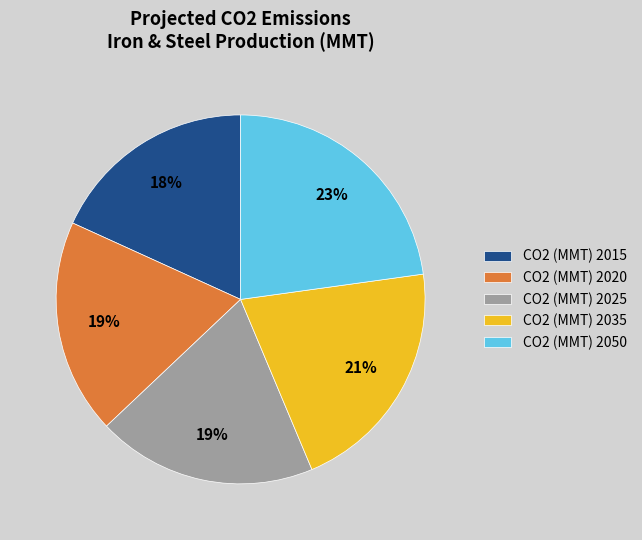

Combined, do CO2 (MMT) 2050 and CO2 (MMT) 2025 account for over 50%?

No